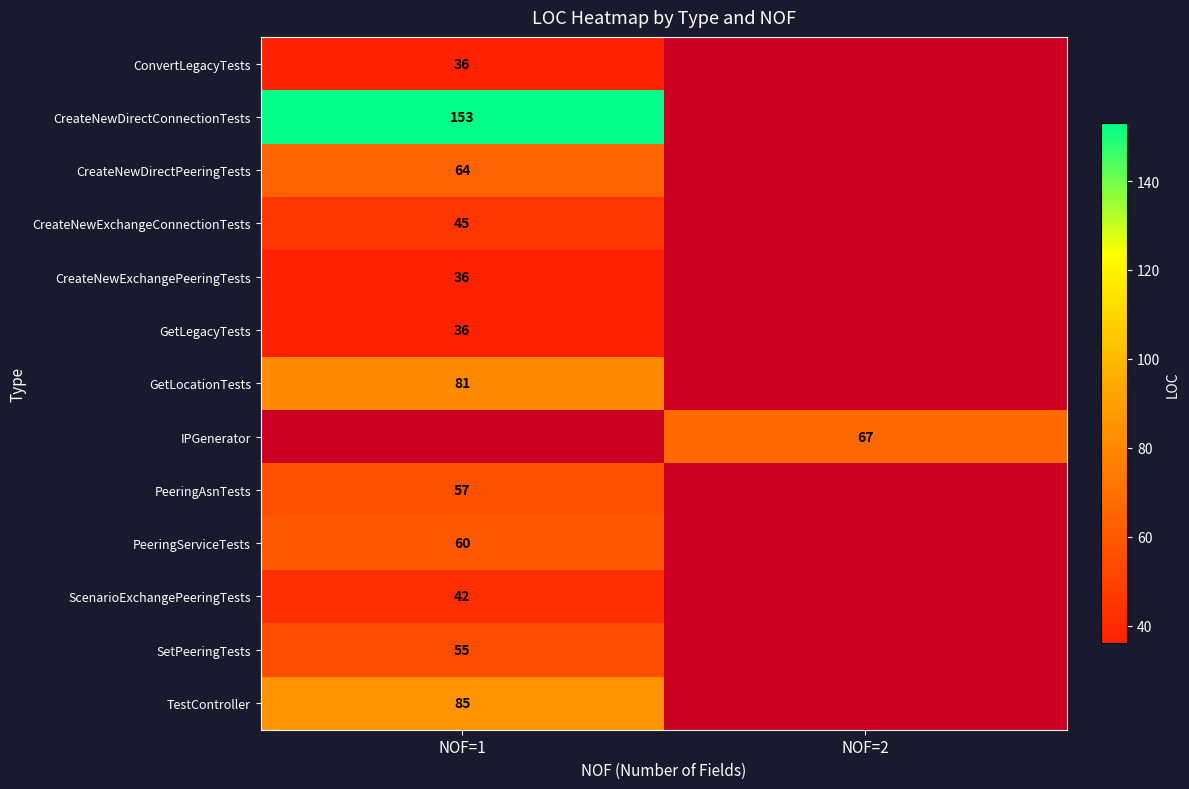

Is it true that CreateNewExchangePeeringTests equals 36 at NOF=1?

True